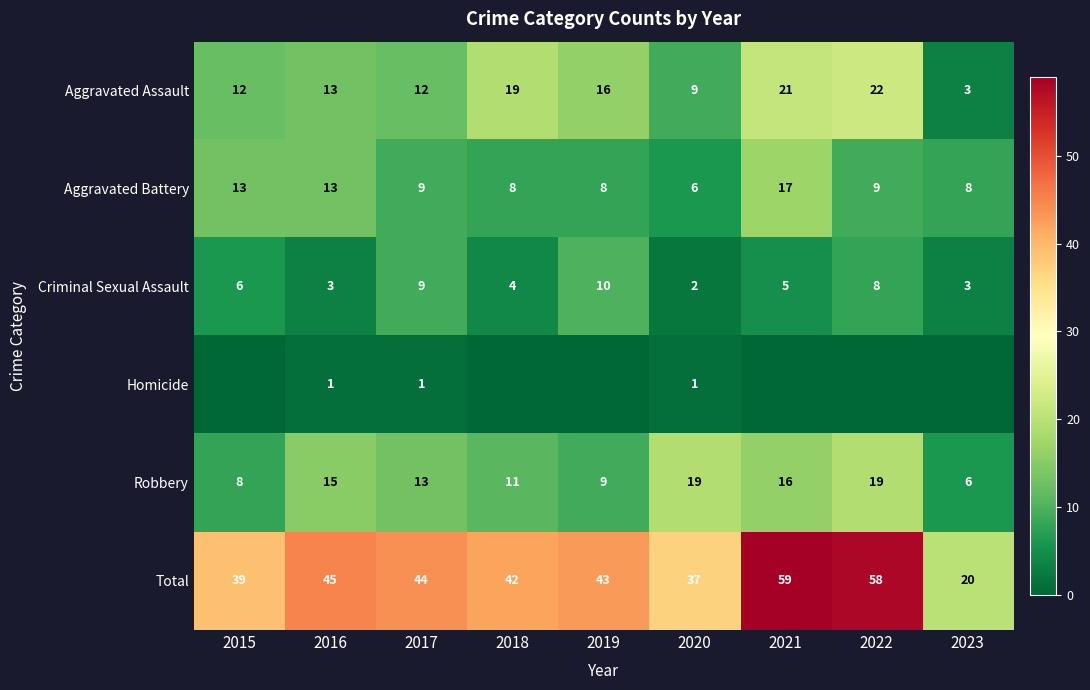

What is the sum of all Total values?

387